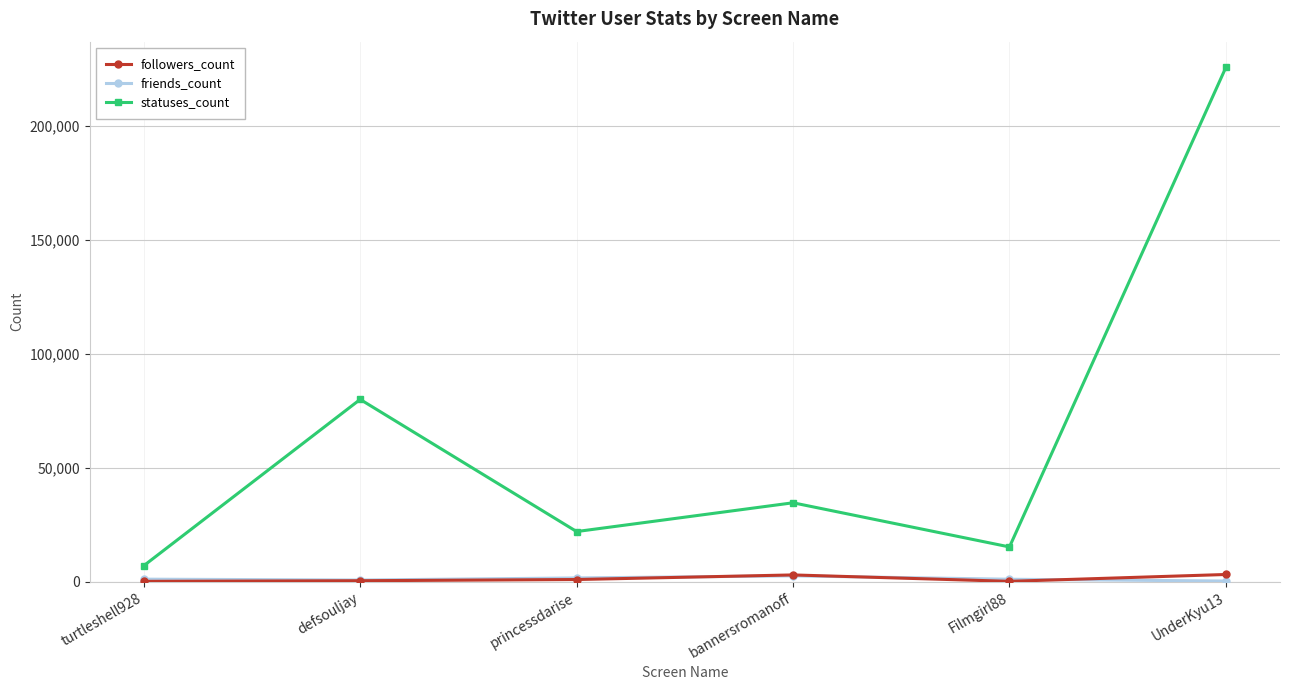

In friends_count, how many points are lower than both neighbors (excluding endpoints)?

1